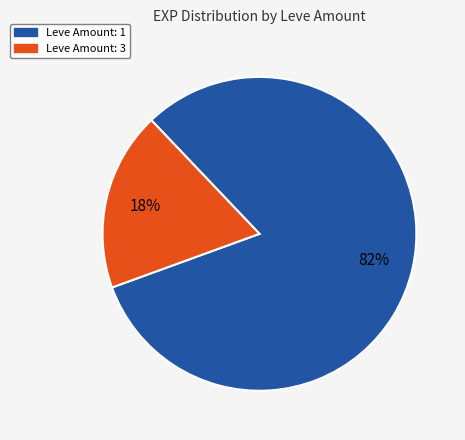

Is there any slice that represents more than half of the pie?

Yes